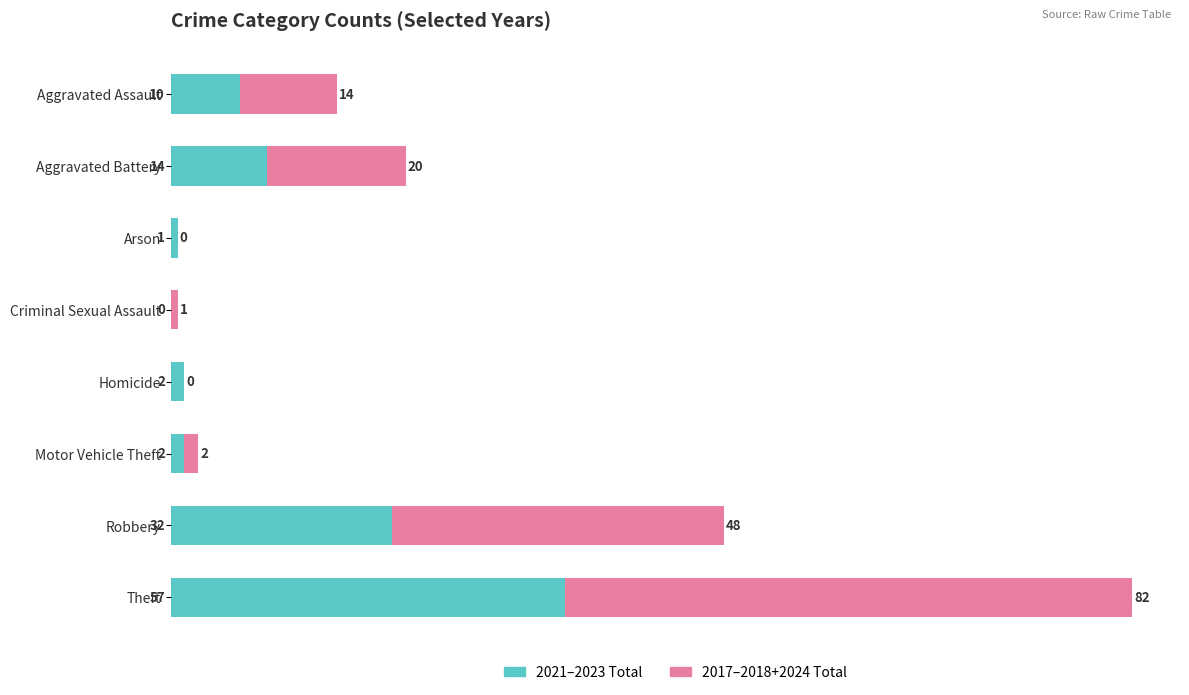

How many categories are shown in the chart?

8